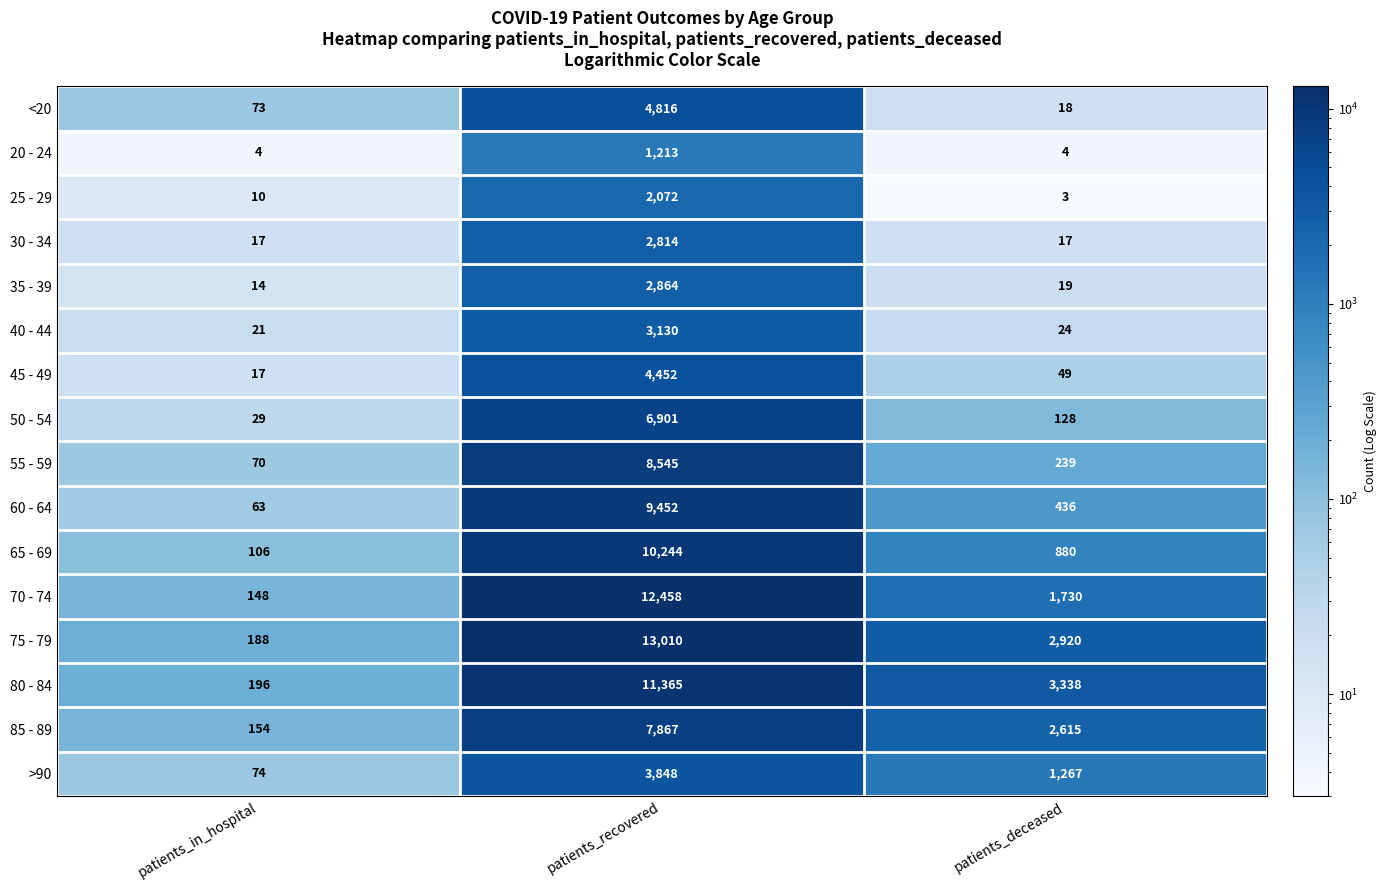

What is the difference between the maximum and minimum values in the 35 - 39 series?

2850